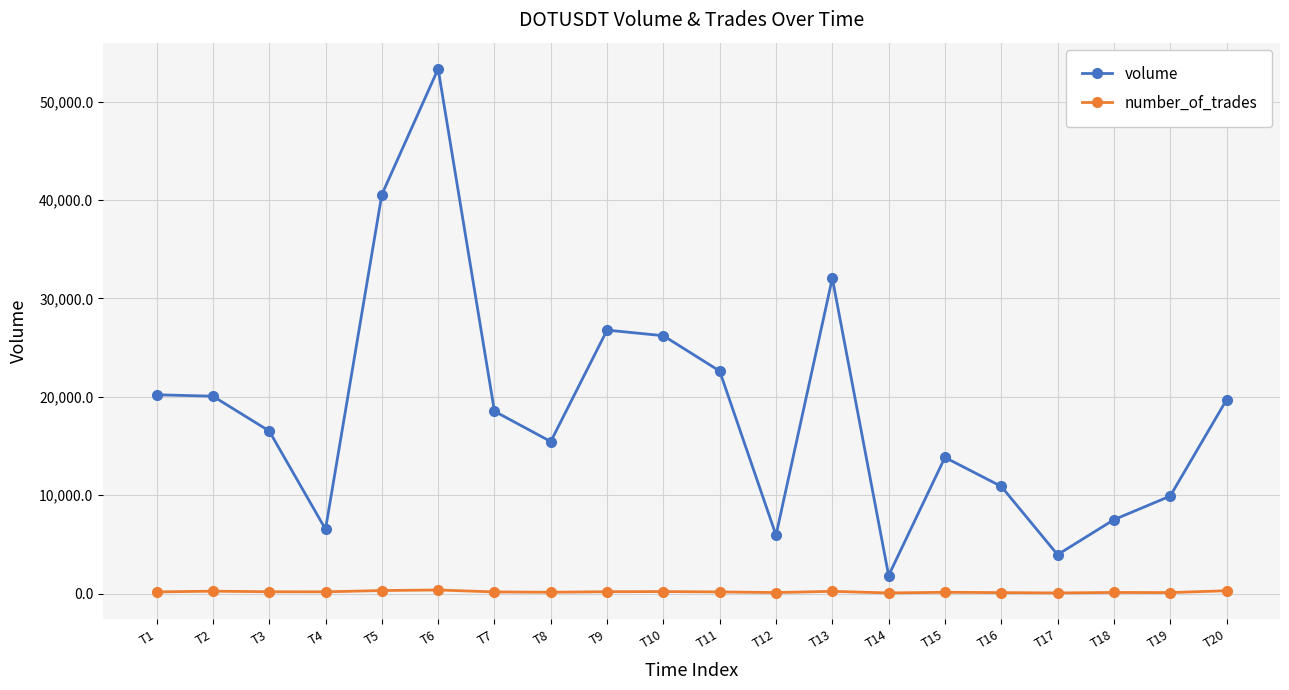

What is the difference between the maximum and minimum values in the number_of_trades series?

302.0